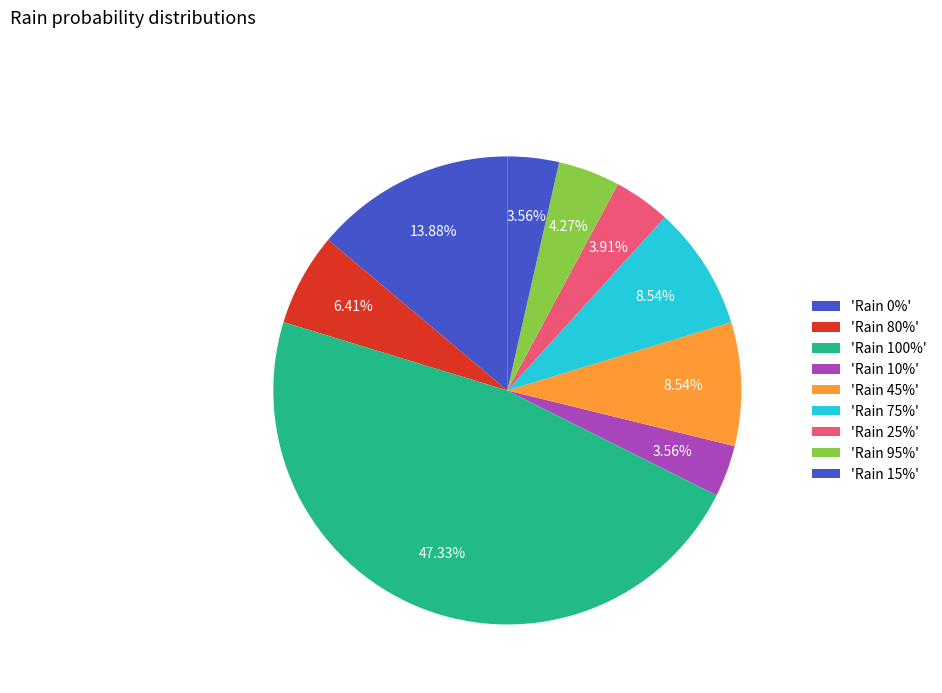

How many segments does this pie chart have?

9